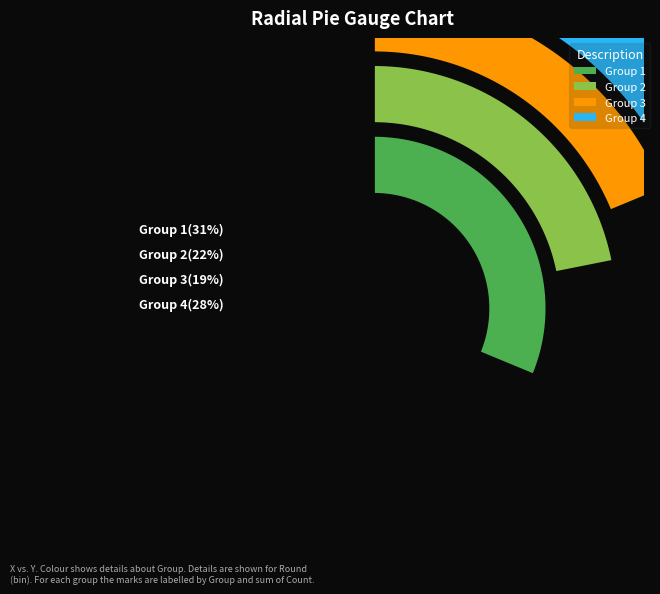

How many slices are in this pie chart?

4